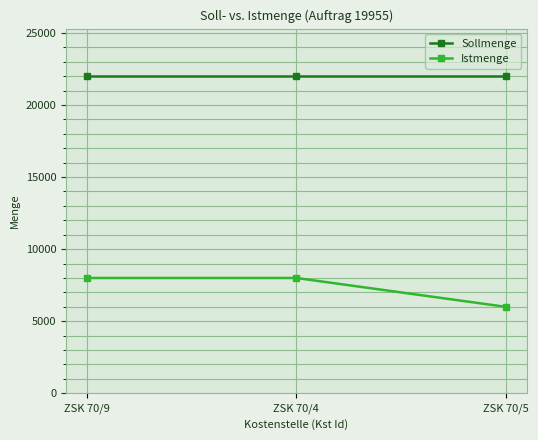

Reading right to left, transcribe all the data shown in this chart.

Sollmenge: 22000	22000	22000
Istmenge: 6000	8000	8000